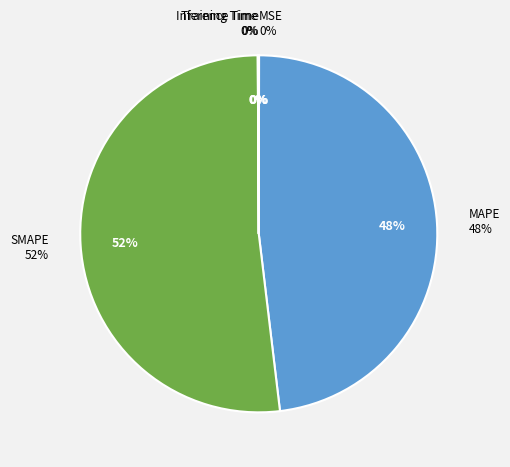

Is it true that SMAPE is 62% of the pie?

False